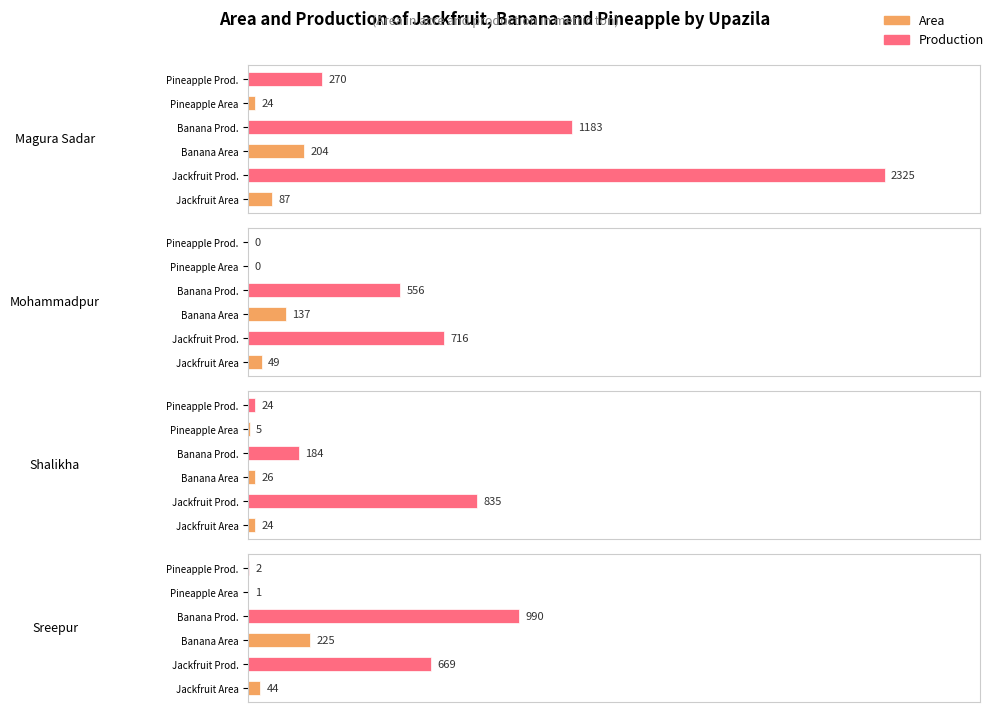

What is the total value across all series at Sreepur?

1931